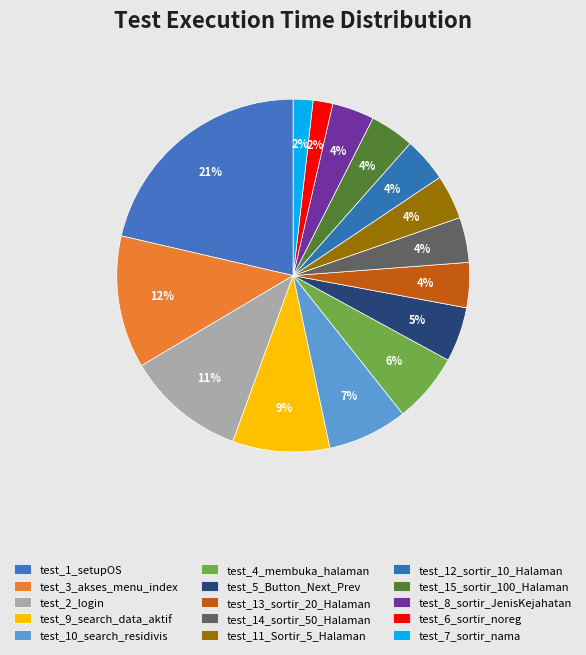

To the nearest percent, what is the average slice percentage?

7%